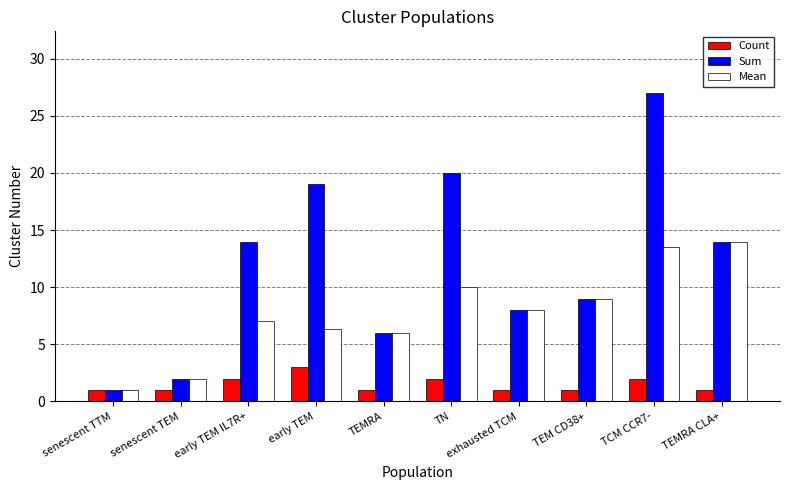

Reading left to right, what are all the values shown in this chart?

Count: senescent TTM=1.0	senescent TEM=1.0	early TEM IL7R+=2.0	early TEM=3.0	TEMRA=1.0	TN=2.0	exhausted TCM=1.0	TEM CD38+=1.0	TCM CCR7-=2.0	TEMRA CLA+=1.0
Sum: senescent TTM=1.0	senescent TEM=2.0	early TEM IL7R+=14.0	early TEM=19.0	TEMRA=6.0	TN=20.0	exhausted TCM=8.0	TEM CD38+=9.0	TCM CCR7-=27.0	TEMRA CLA+=14.0
Mean: senescent TTM=1.0	senescent TEM=2.0	early TEM IL7R+=7.0	early TEM=6.3	TEMRA=6.0	TN=10.0	exhausted TCM=8.0	TEM CD38+=9.0	TCM CCR7-=13.5	TEMRA CLA+=14.0